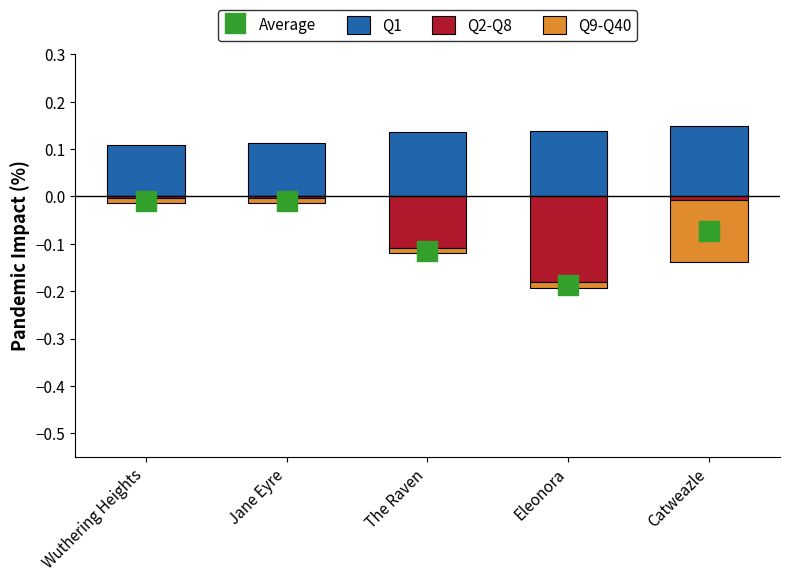

Which series has the largest total across all categories?

Q1